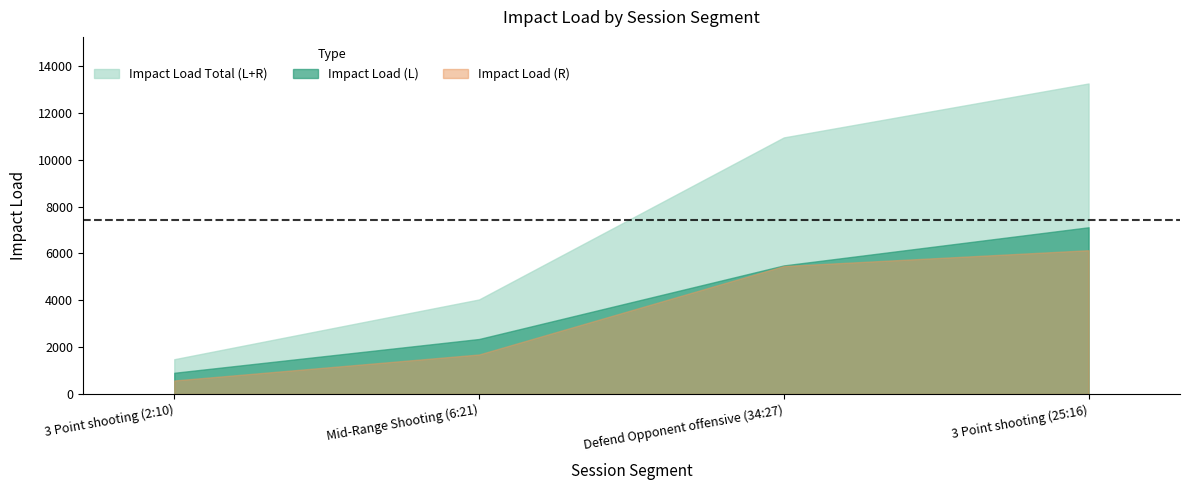

True or false: Impact Load (R) and Impact Load (L) cross at least once.

False